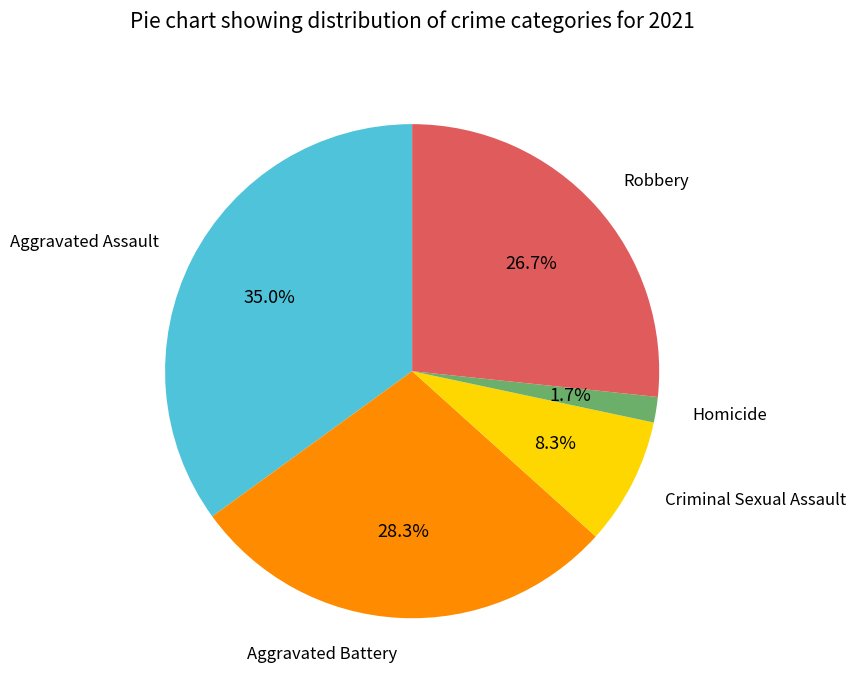

Is there any slice that represents more than half of the pie?

No